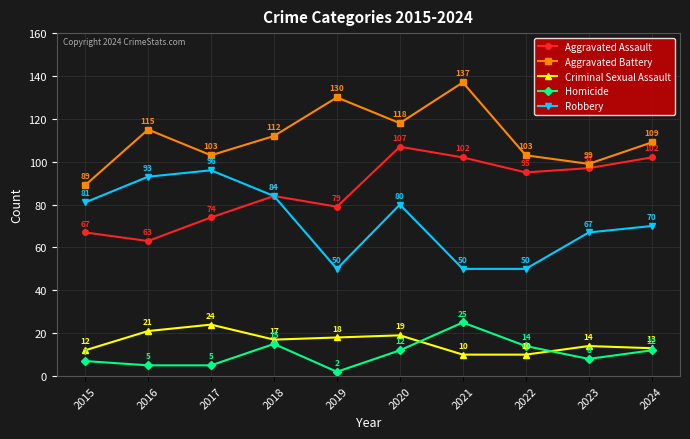

True or false: Aggravated Battery and Robbery intersect in this chart.

False